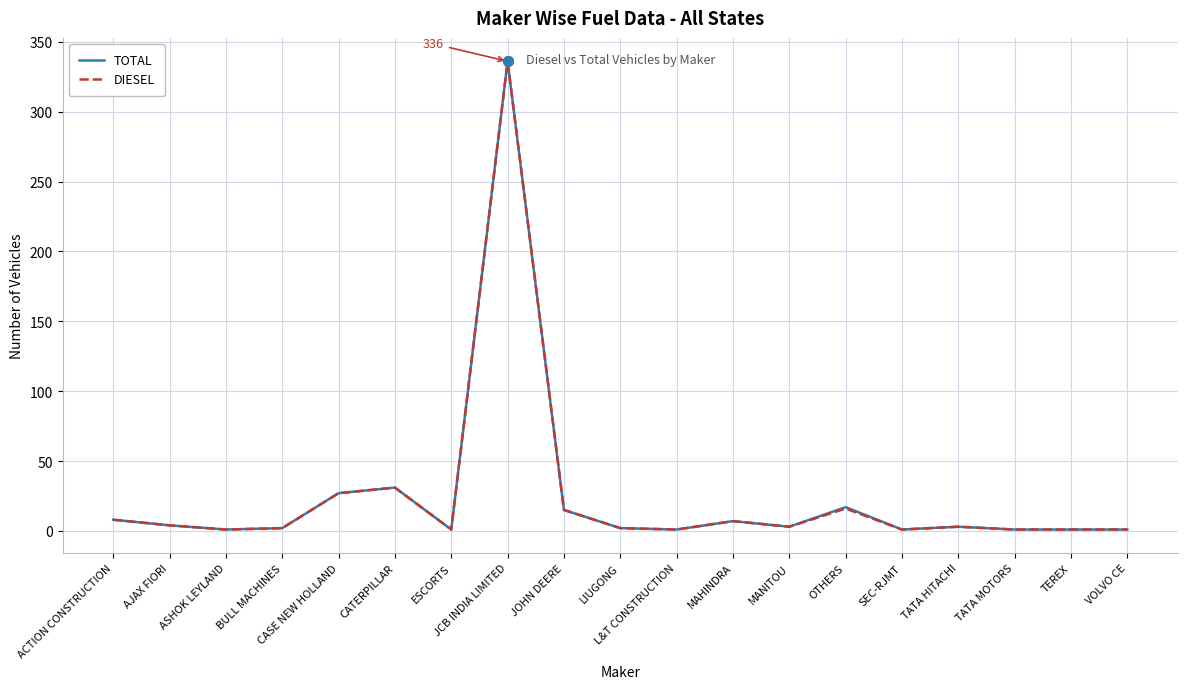

In TOTAL, how many points are higher than both neighbors (excluding endpoints)?

5